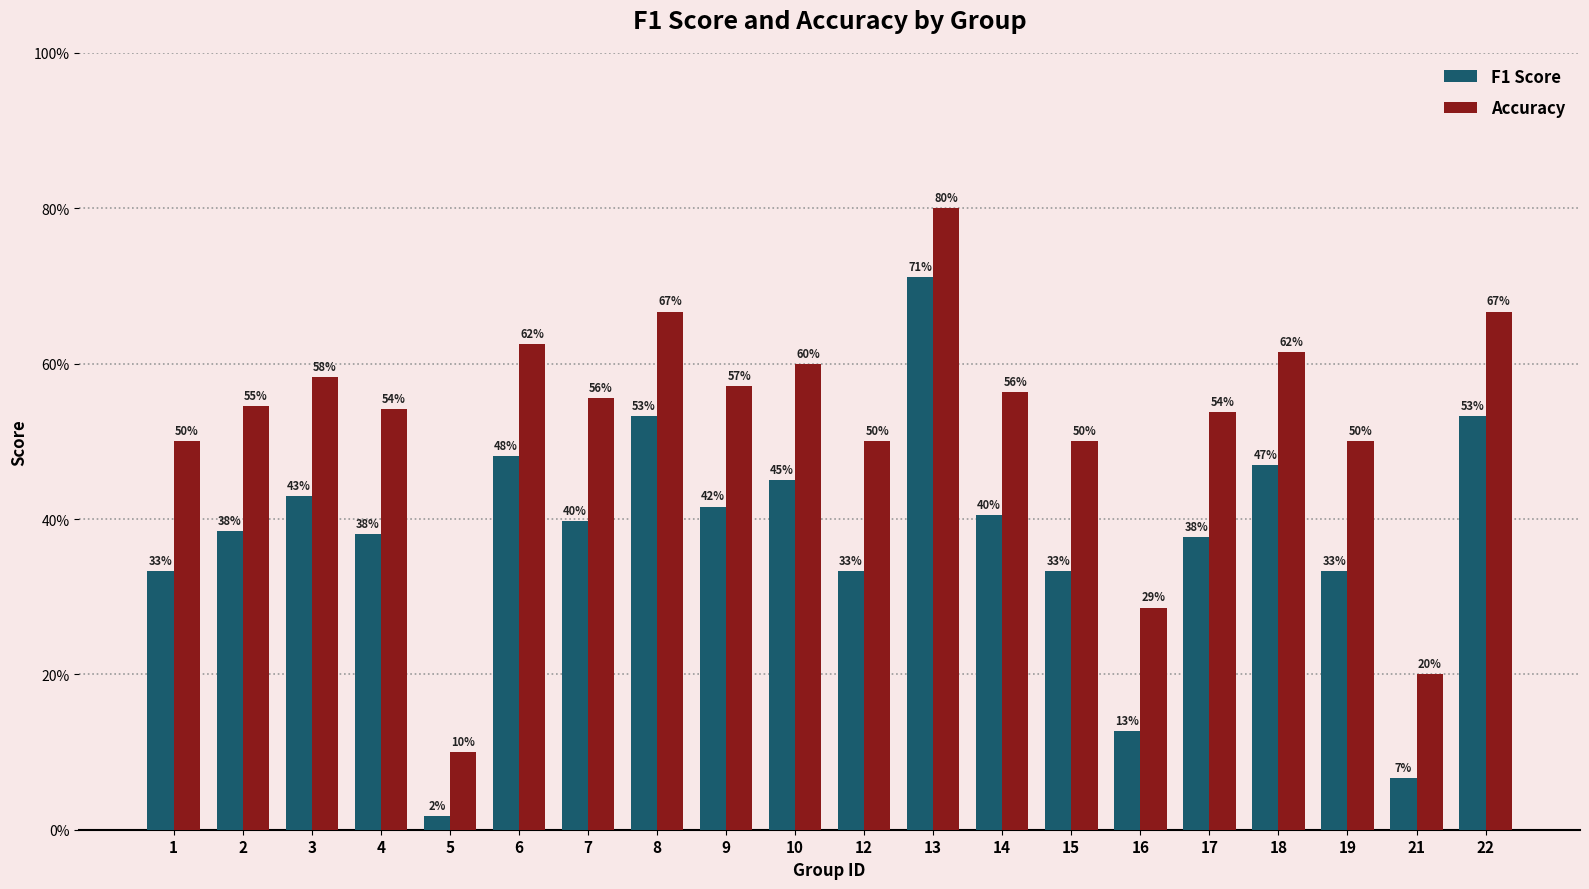

Which series has the largest total across all categories?

Accuracy